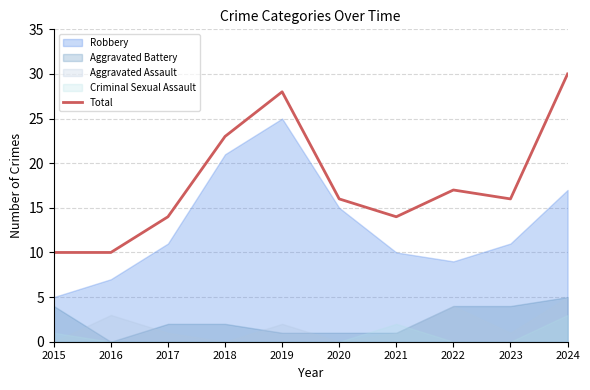

What is the ratio of the value at 2024 to the value at 2021?

2.1